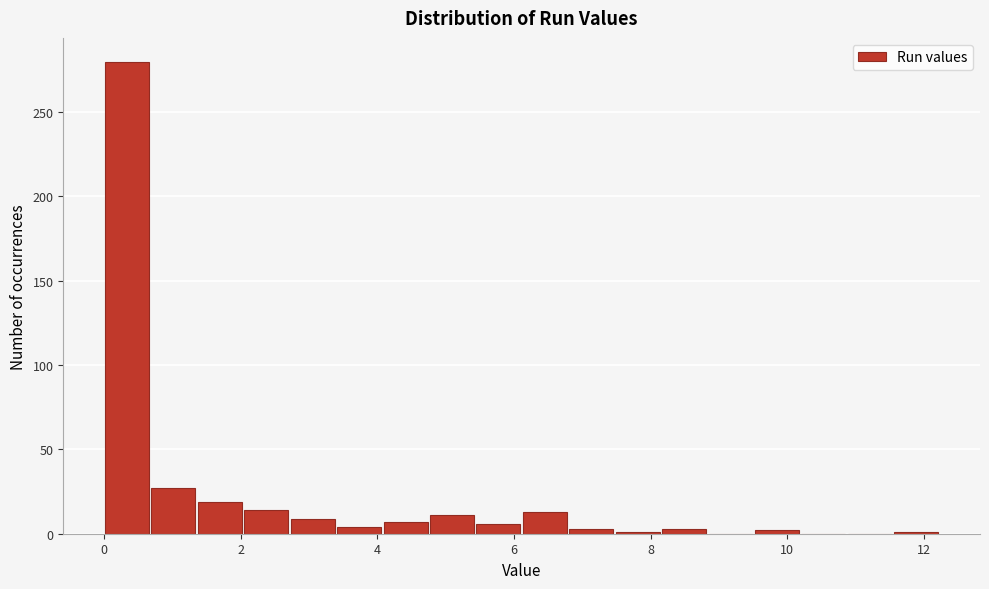

Around what value on the x-axis is the tallest bar? Give the approximate position of its centre, as read against the axis.

0.4